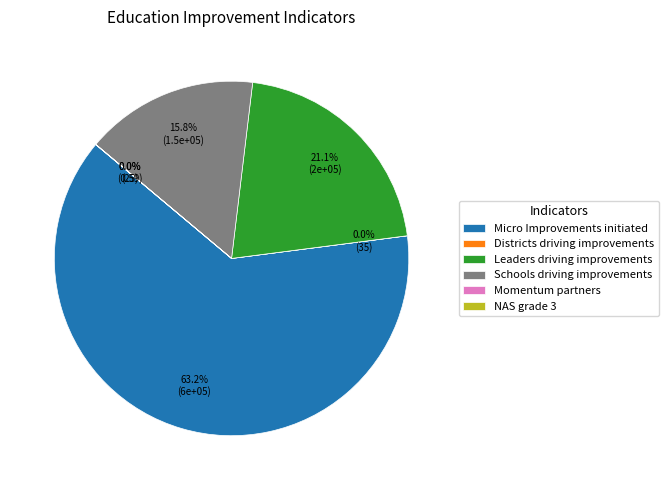

To the nearest percent, what percentage of the pie is Micro Improvements initiated?

63%